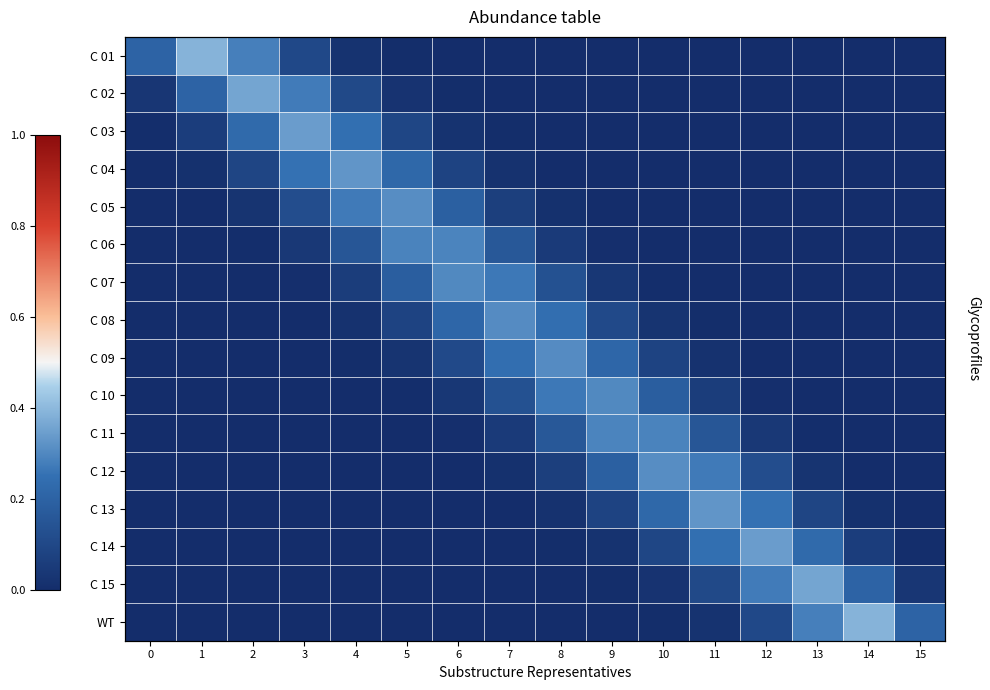

What is the average value of the C 04 series?

0.1